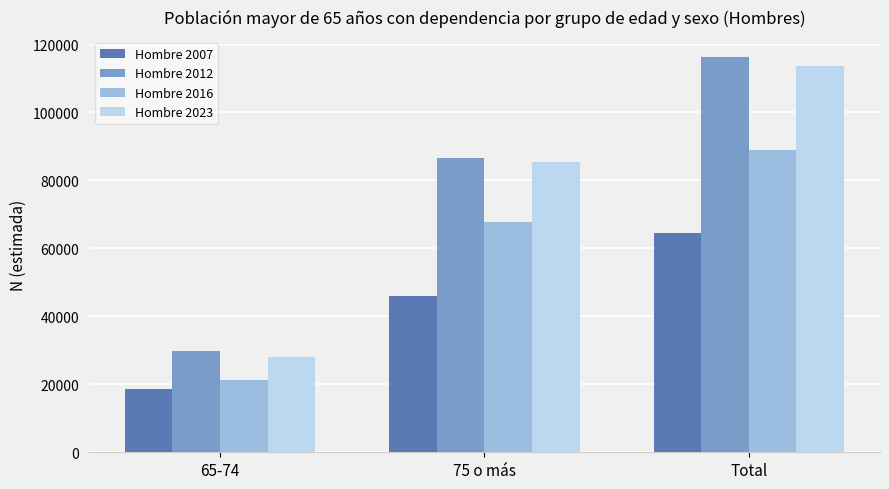

List the labels in order of Hombre 2007 value, smallest first.

65-74, 75 o más, Total